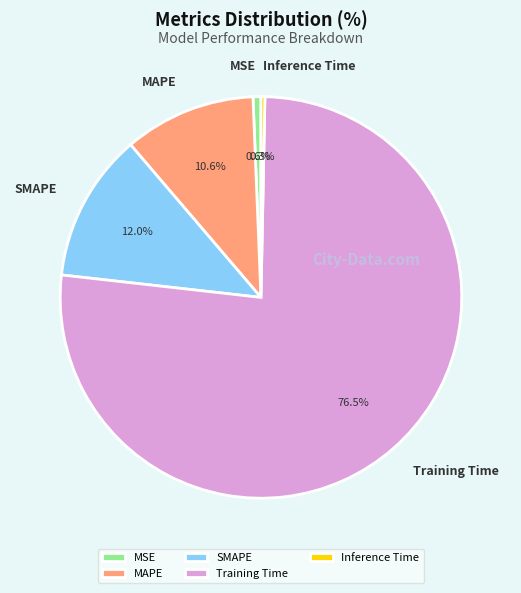

What percentage is the MAPE slice, to the nearest percent?

11%